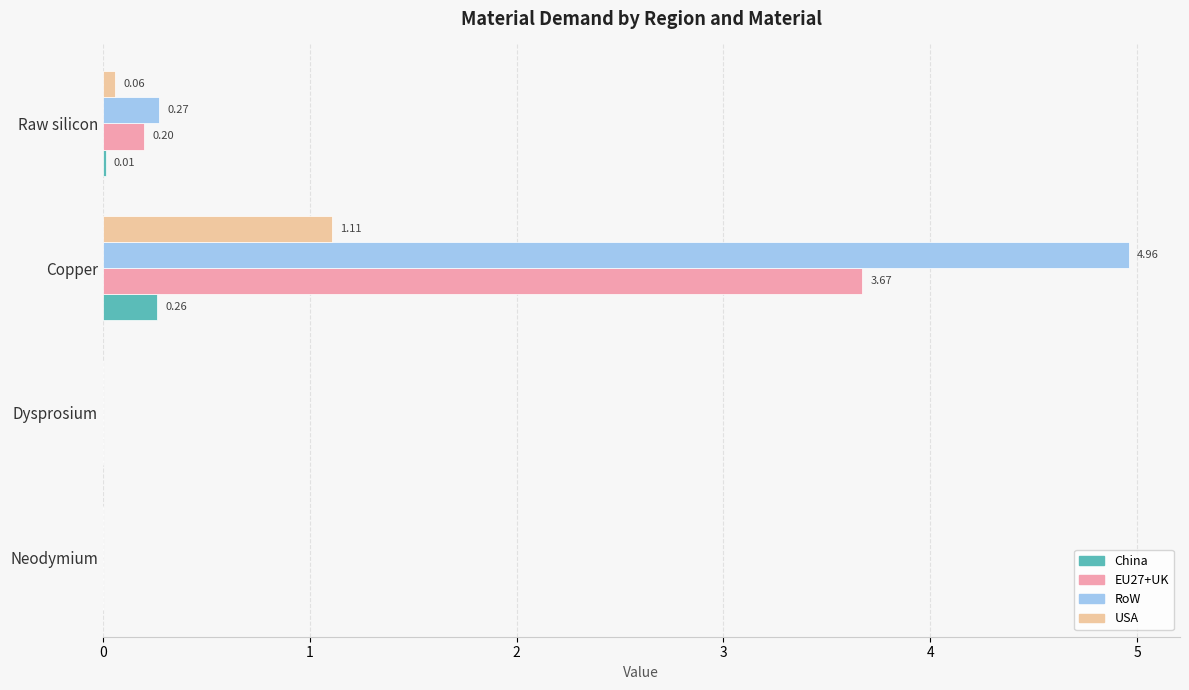

At which category is the sum across all series the highest?

Copper